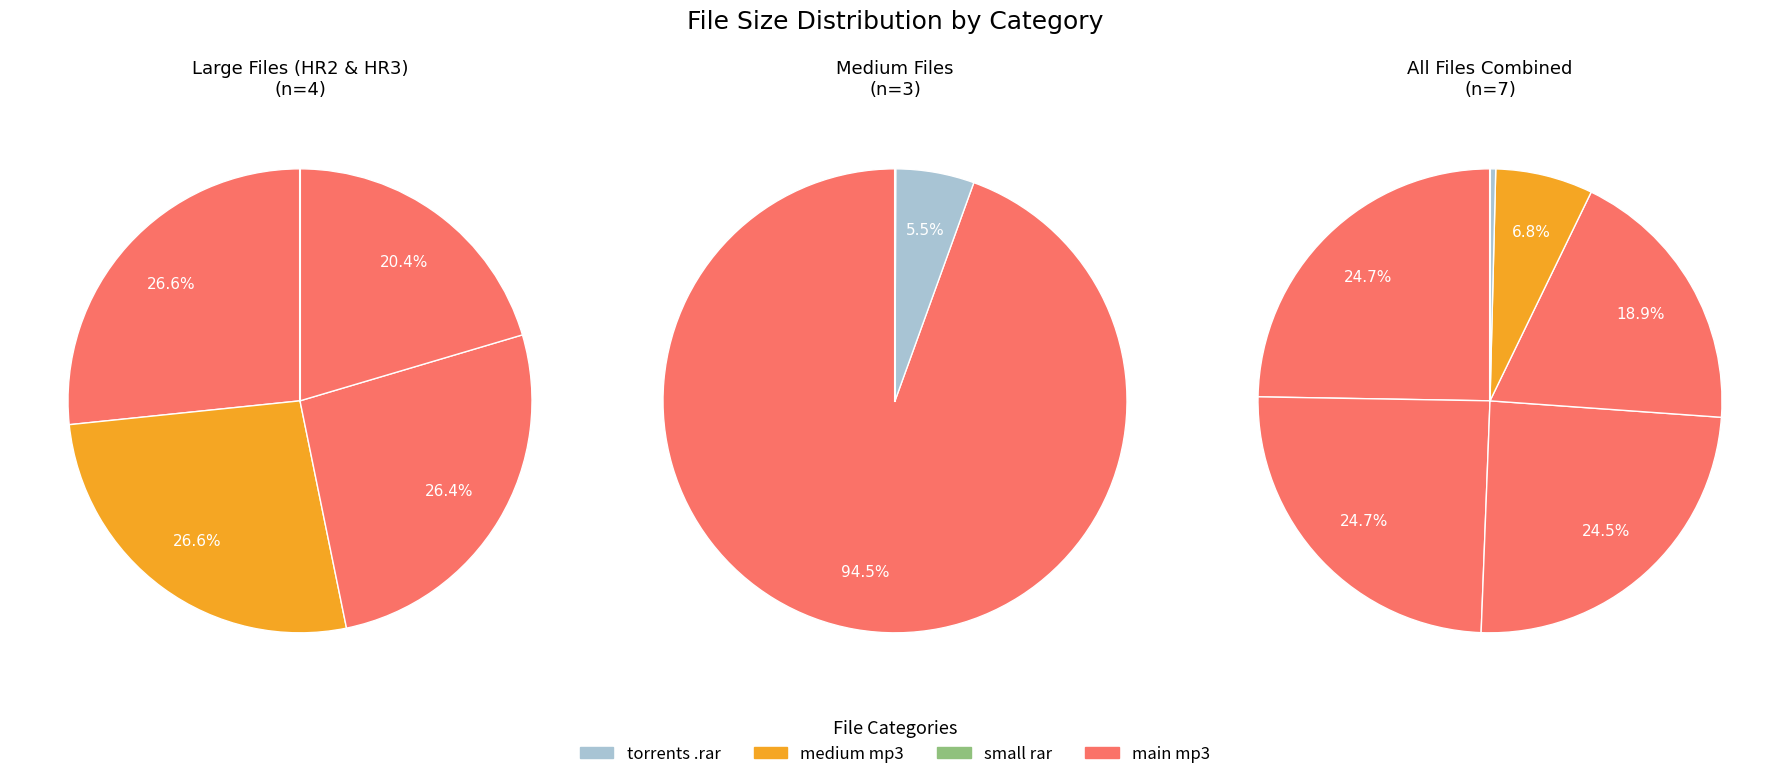

To the nearest percent, what percentage of the pie is 0531JoeConcha.mp3?

7%